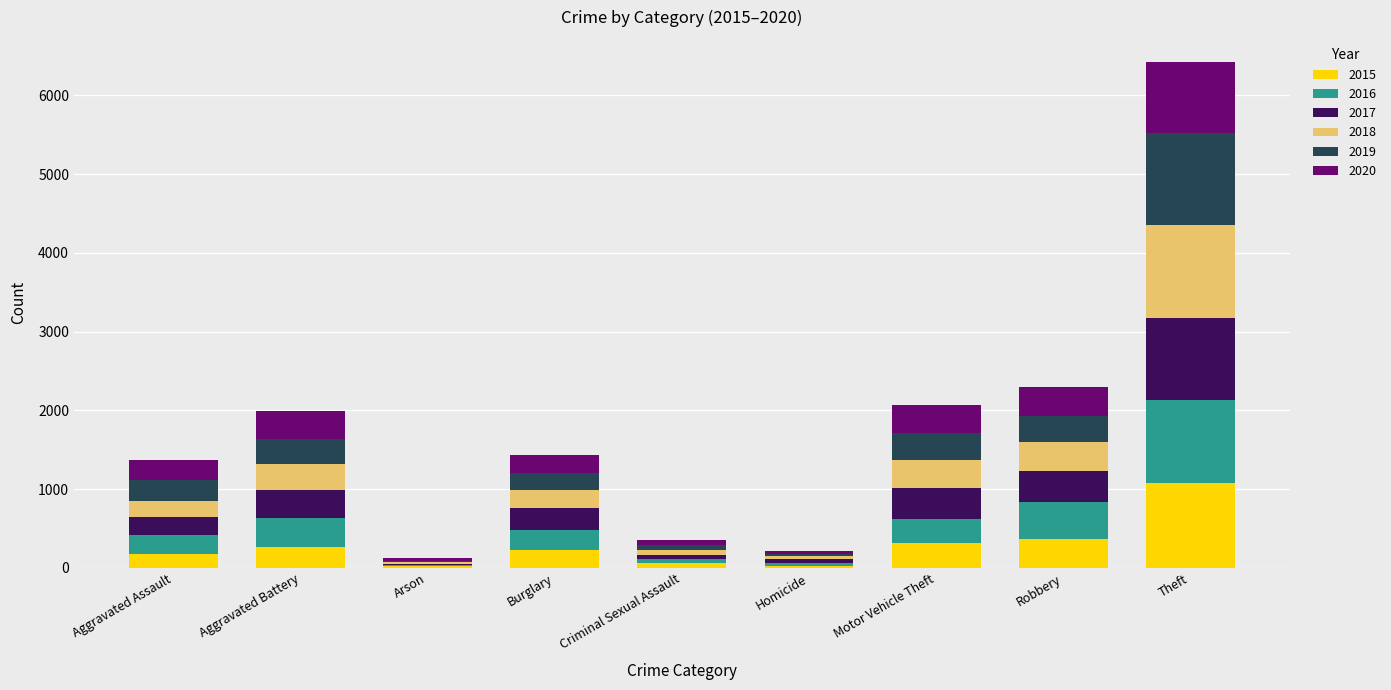

At which category is the sum across all series the highest?

Theft